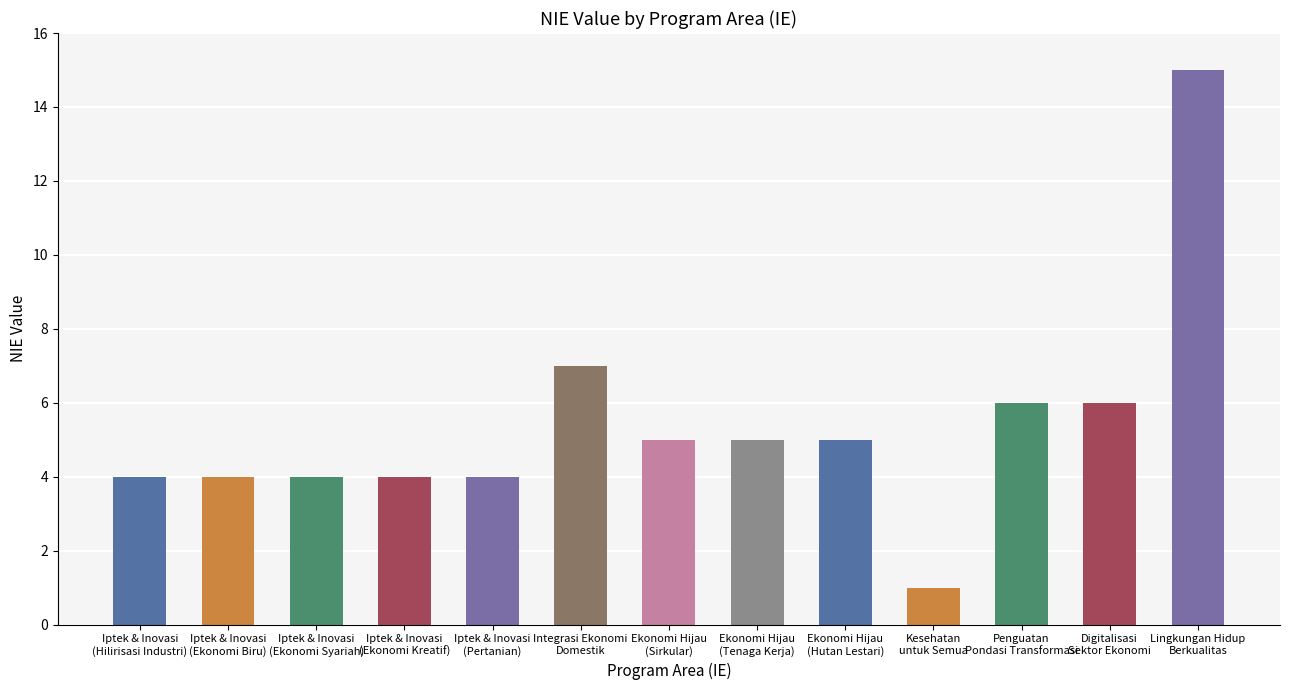

Which has a higher value, Iptek & Inovasi
(Ekonomi Kreatif) or Ekonomi Hijau
(Tenaga Kerja)?

Ekonomi Hijau
(Tenaga Kerja)